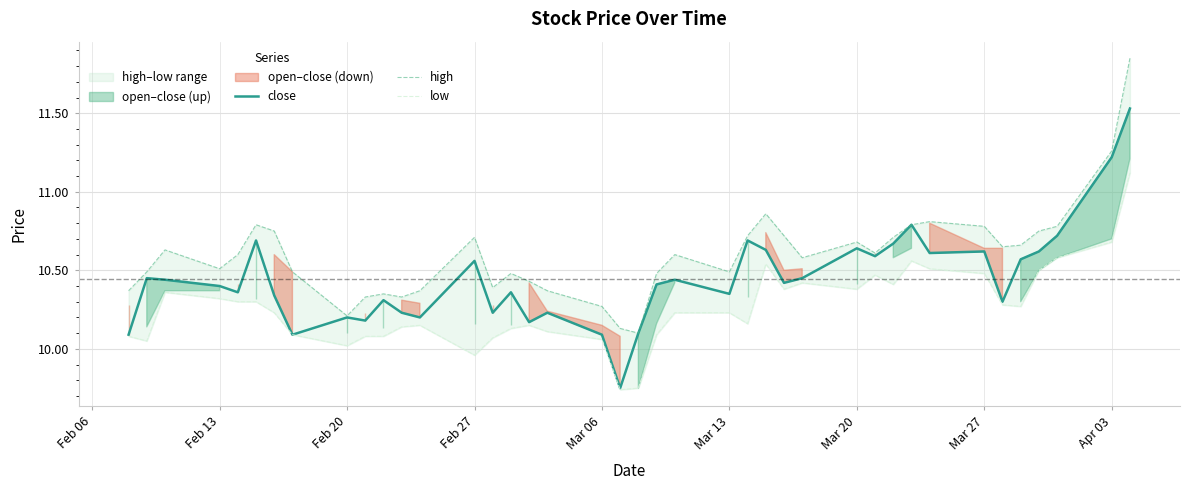

True or false: low and high cross at least once.

False